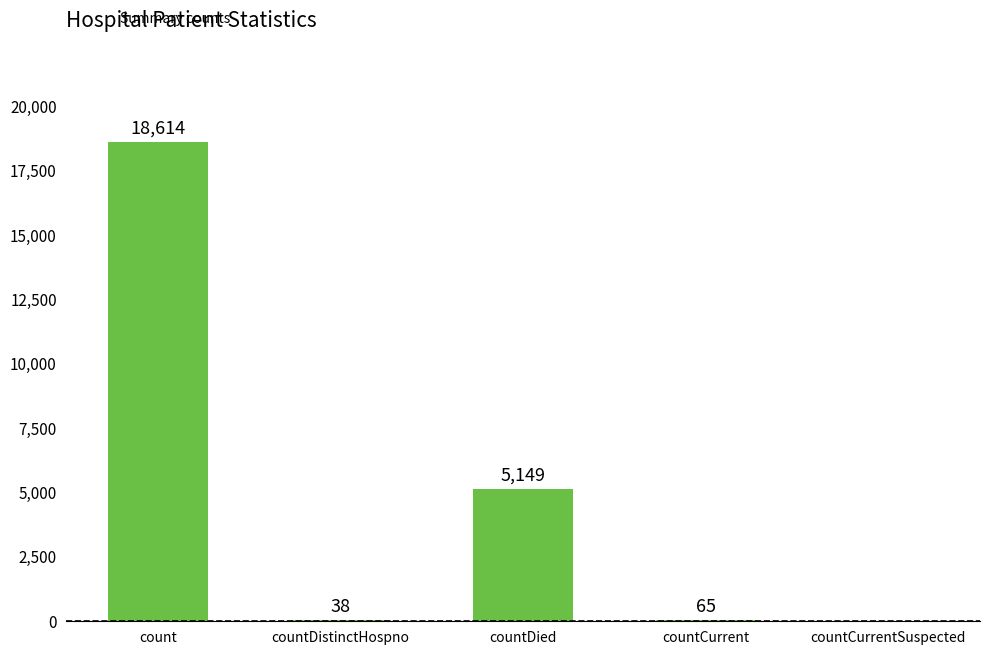

What is the ratio of the value at countCurrent to the value at countDistinctHospno?

1.7